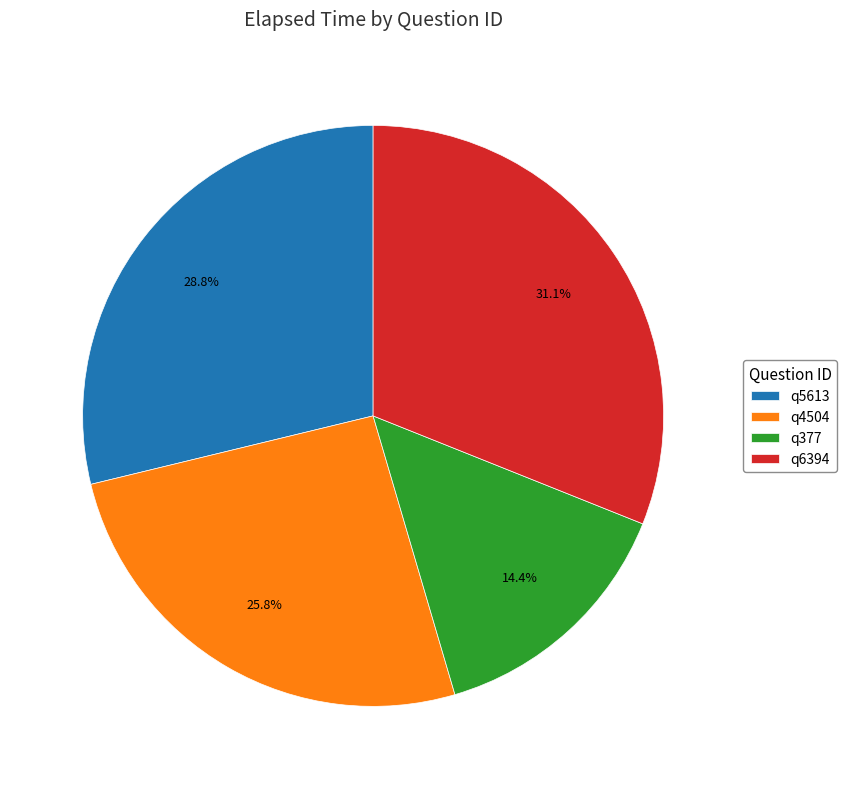

Which has a higher value, q6394 or q4504?

q6394